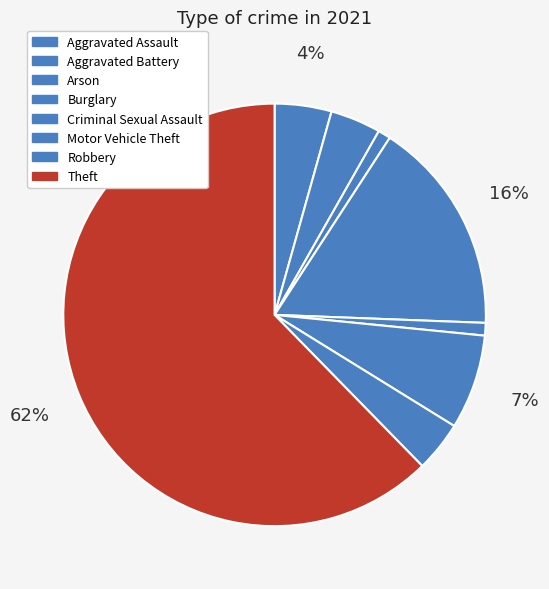

How many segments does this pie chart have?

8